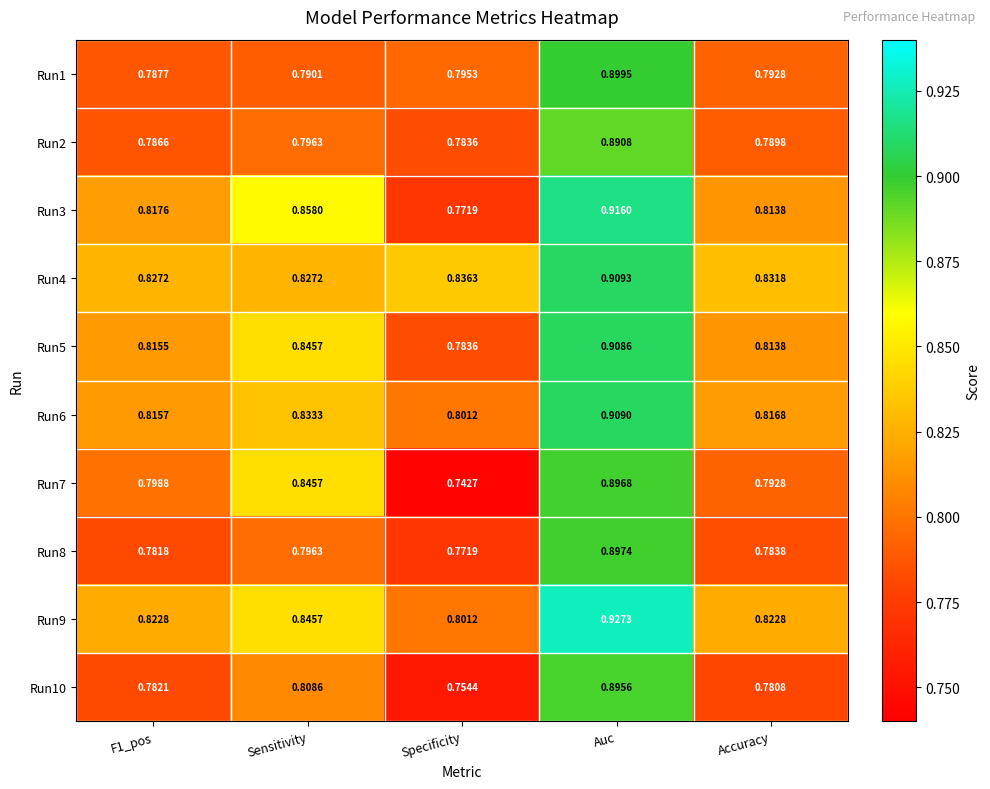

At how many categories does at least one series exceed 0?

5